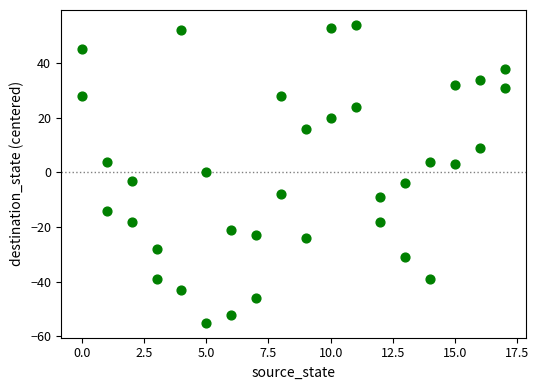

What is the range of Y values (max minus min)?

109